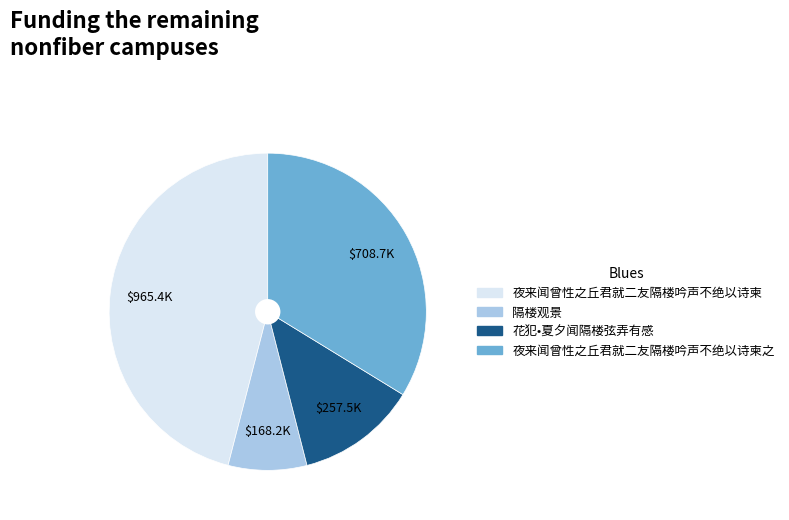

Does any single category account for the majority?

No